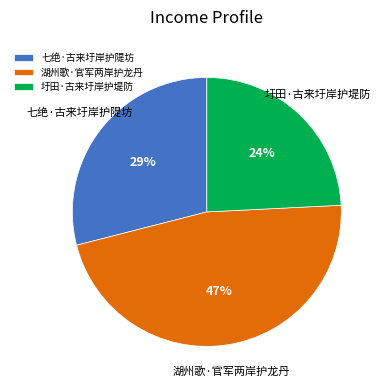

Count the number of slices in the pie.

3